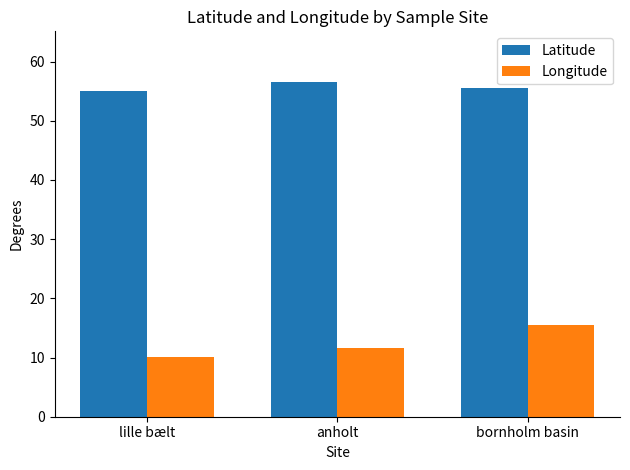

What is the difference between the second highest and minimum values in the Latitude series?

0.5